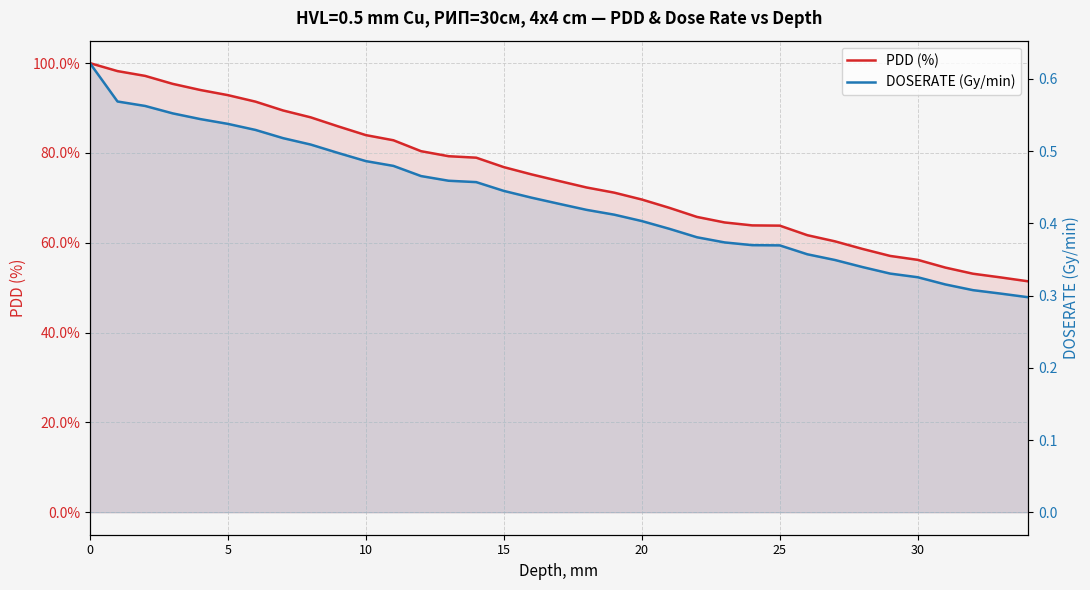

Between 16 and 32, which series saw the biggest shift?

PDD (%)